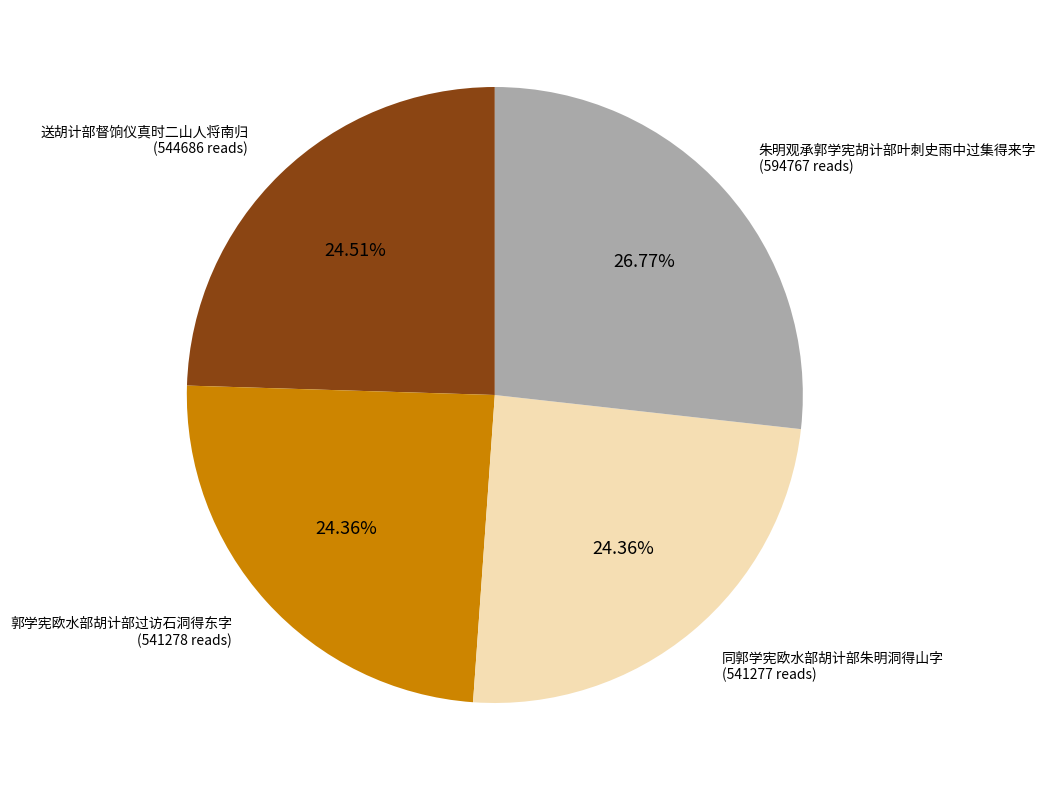

To the nearest percent, what percentage of the pie is 郭学宪欧水部胡计部过访石洞得东字?

24%